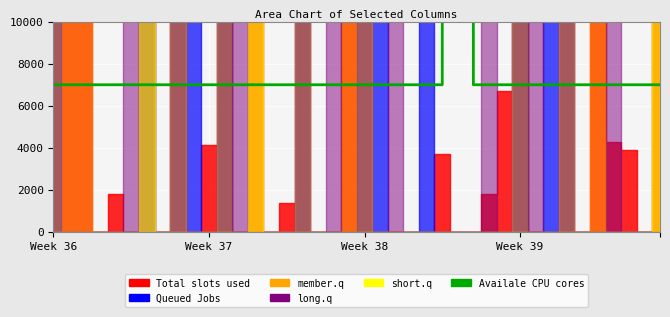

Which has a higher value, 7 or 8?

7